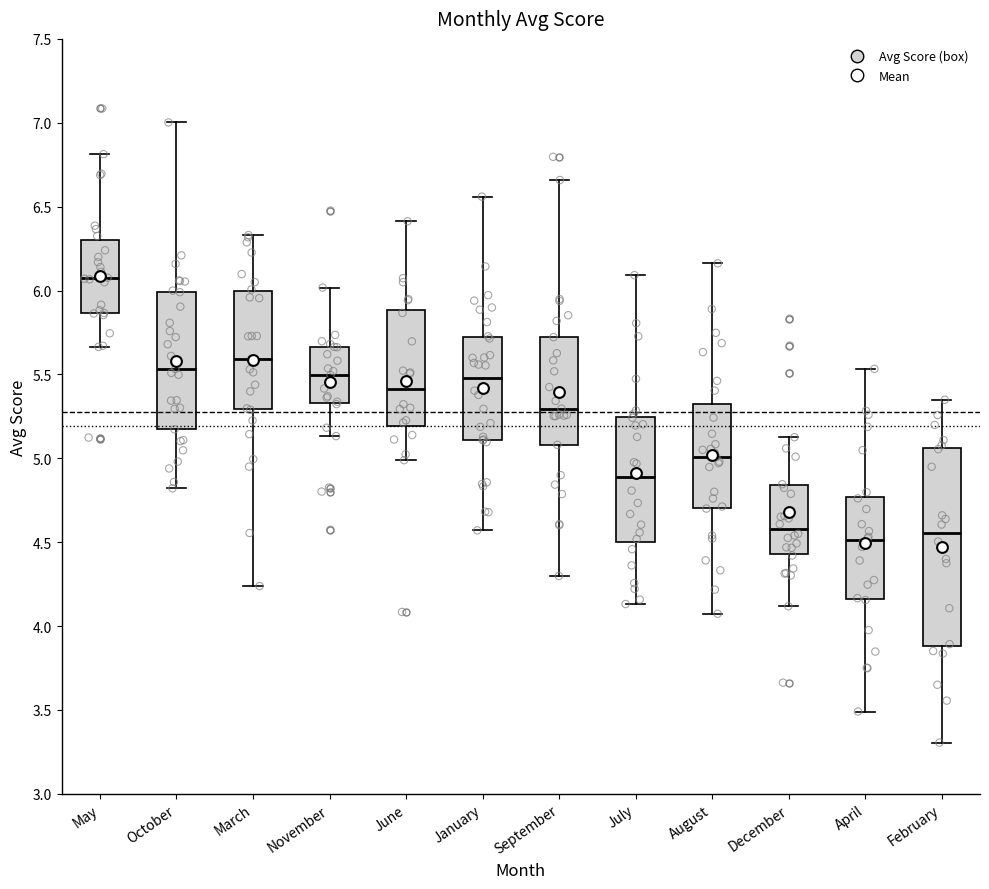

Reading left to right, read every box against the y-axis: the position of its median line, the range the box covers, and the ends of its whiskers. The values are not printed on the chart, so give them approximately, as read against the axis.

May: median 6.05, box 5.85 to 6.30, whiskers 5.65 to 6.80
October: median 5.55, box 5.15 to 6.00, whiskers 4.80 to 7.00
March: median 5.60, box 5.30 to 6.00, whiskers 4.25 to 6.35
November: median 5.50, box 5.35 to 5.65, whiskers 5.15 to 6.00
June: median 5.40, box 5.20 to 5.90, whiskers 5.00 to 6.40
January: median 5.50, box 5.10 to 5.70, whiskers 4.55 to 6.55
September: median 5.30, box 5.10 to 5.70, whiskers 4.30 to 6.65
July: median 4.90, box 4.50 to 5.25, whiskers 4.15 to 6.10
August: median 5.00, box 4.70 to 5.30, whiskers 4.05 to 6.15
December: median 4.60, box 4.45 to 4.85, whiskers 4.10 to 5.15
April: median 4.50, box 4.15 to 4.75, whiskers 3.50 to 5.55
February: median 4.55, box 3.90 to 5.05, whiskers 3.30 to 5.35